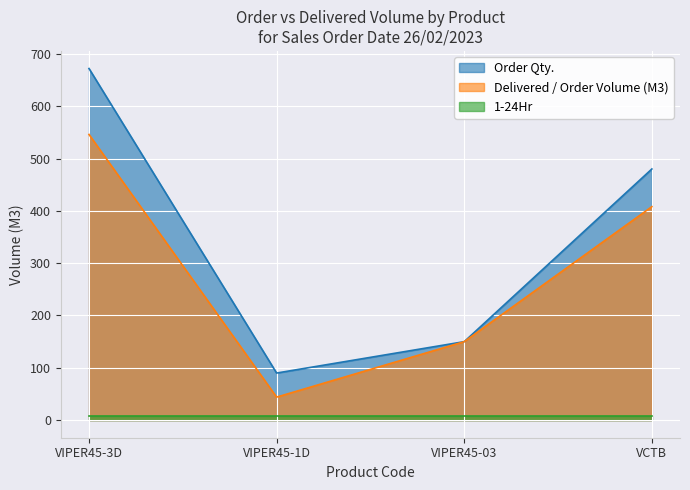

Rank the categories by Order Qty. value from highest to lowest.

VIPER45-3D, VCTB, VIPER45-03, VIPER45-1D